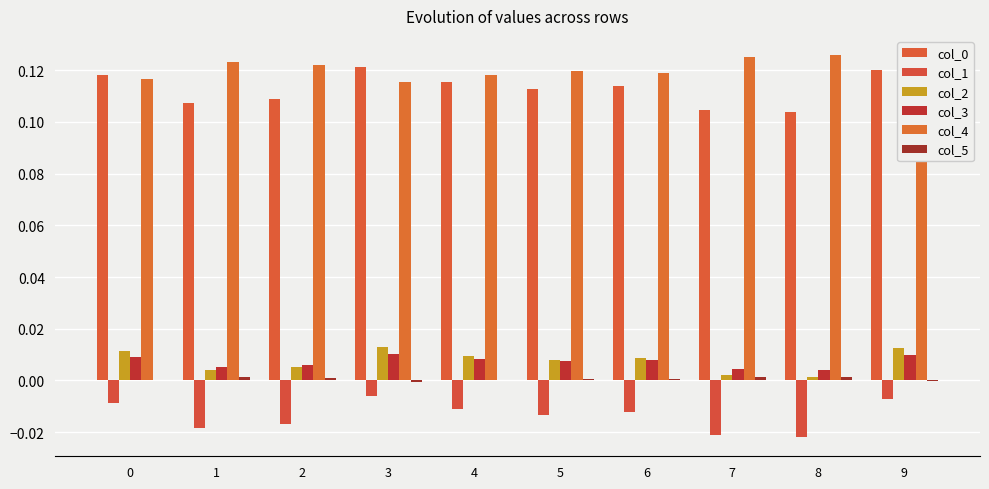

The value of col_1 at 0 is -0.0. True or false?

True